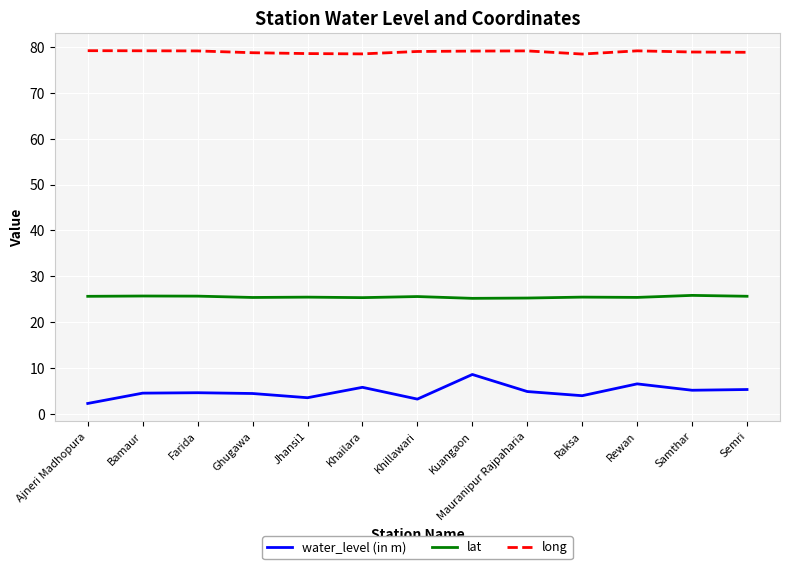

Is the value of lat at Semri greater than the value of water_level (in m) at Ajneri Madhopura?

Yes